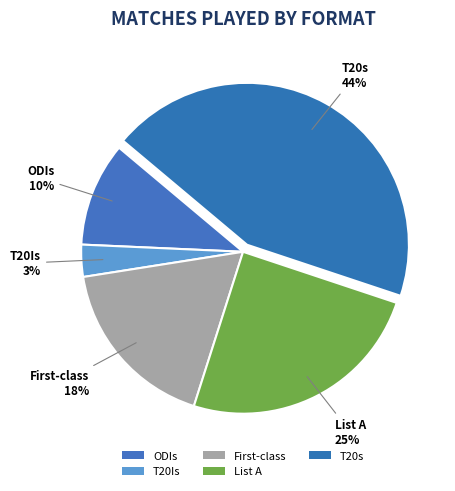

To the nearest percent, what is the average slice percentage?

20%